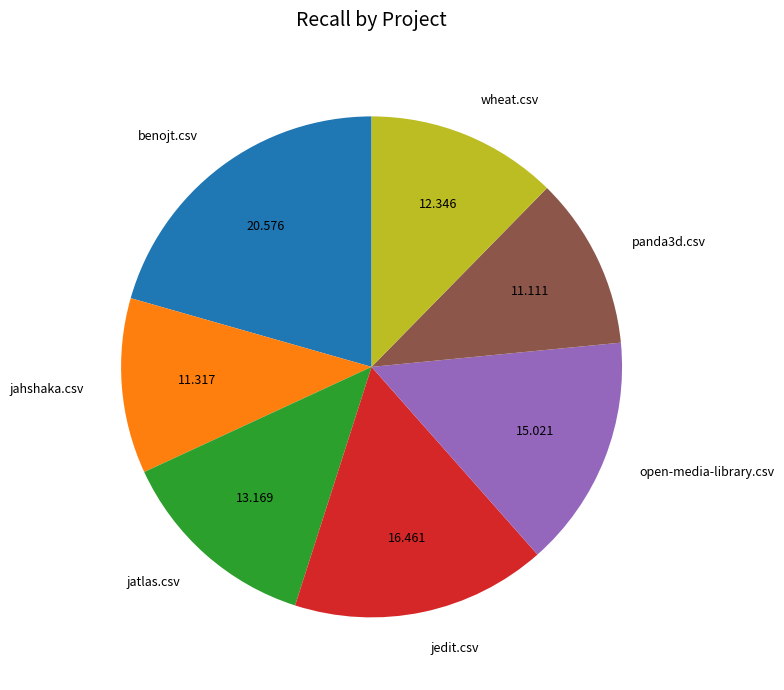

Does panda3d.csv represent more than half of the total?

No